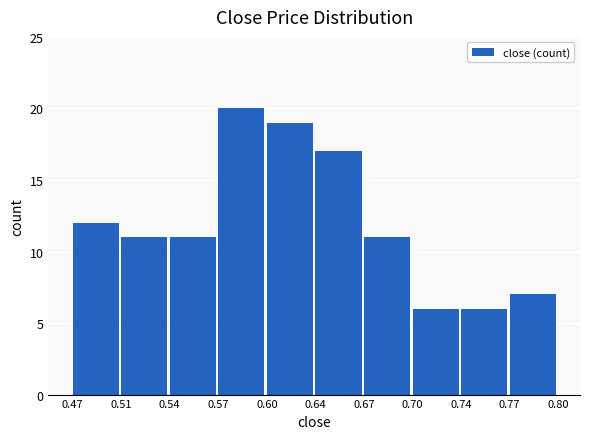

Reading right to left, list all the values displayed in this chart.

0.77=7	0.74=6	0.70=6	0.67=11	0.64=17	0.60=19	0.57=20	0.54=11	0.51=11	0.47=12